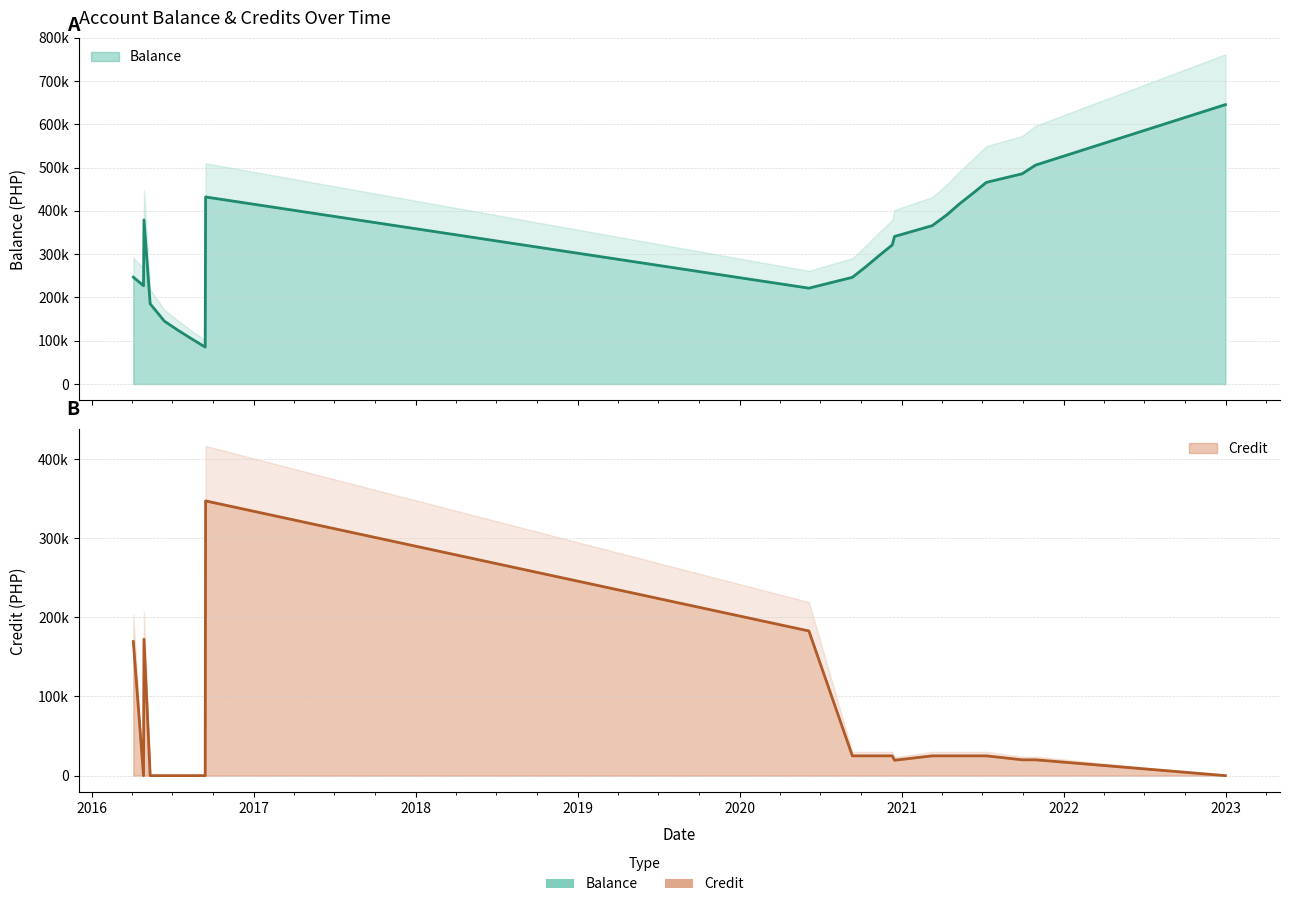

True or false: Balance and Credit cross at least once.

False